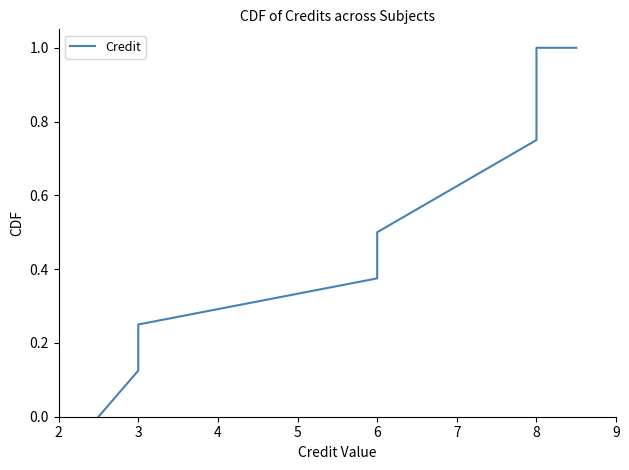

What is the sum of the values at 8 and 6?

1.2